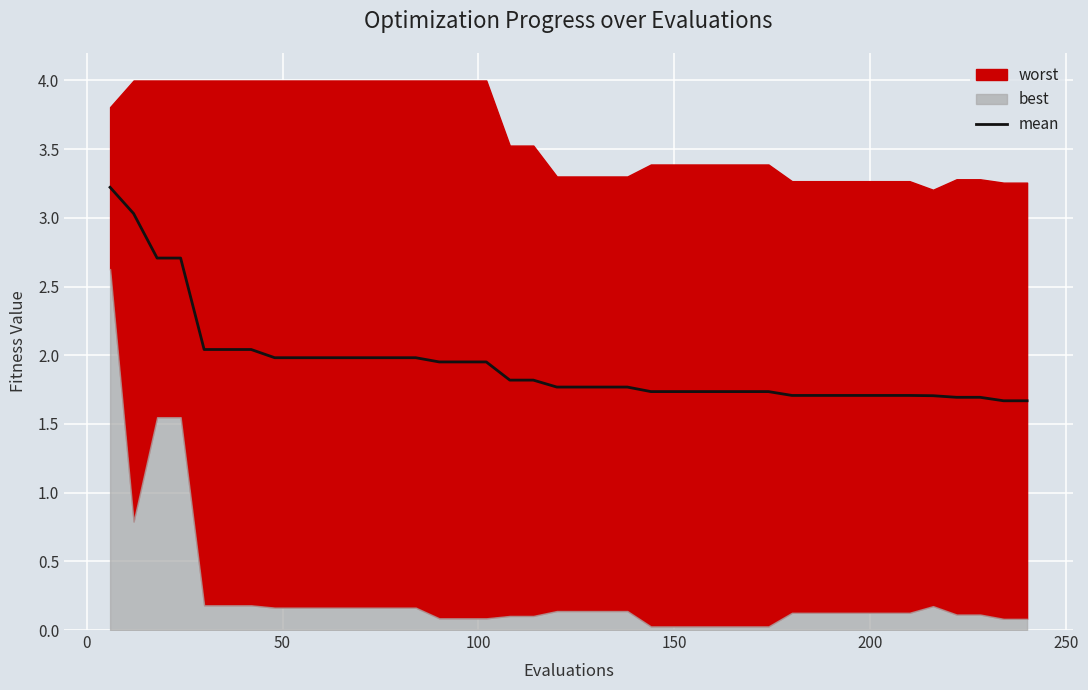

What is the average value?

1.9